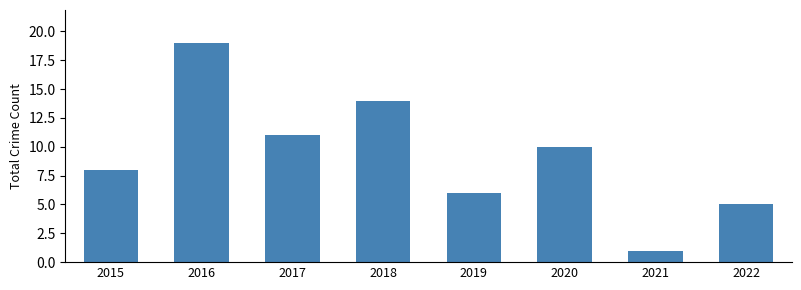

True or false: the data shows 11 at 2017.

True